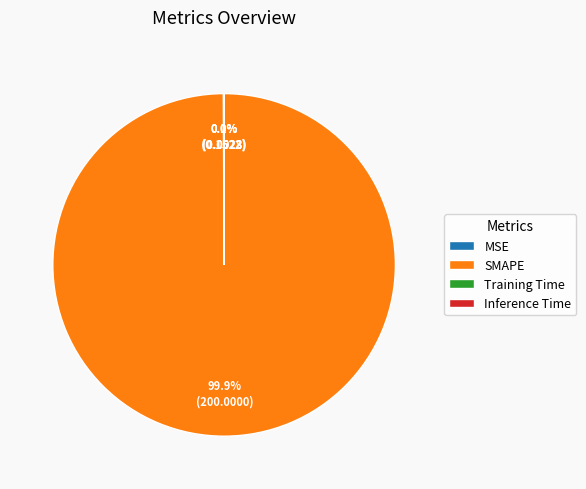

To the nearest percent, what percentage of the pie is SMAPE?

100%